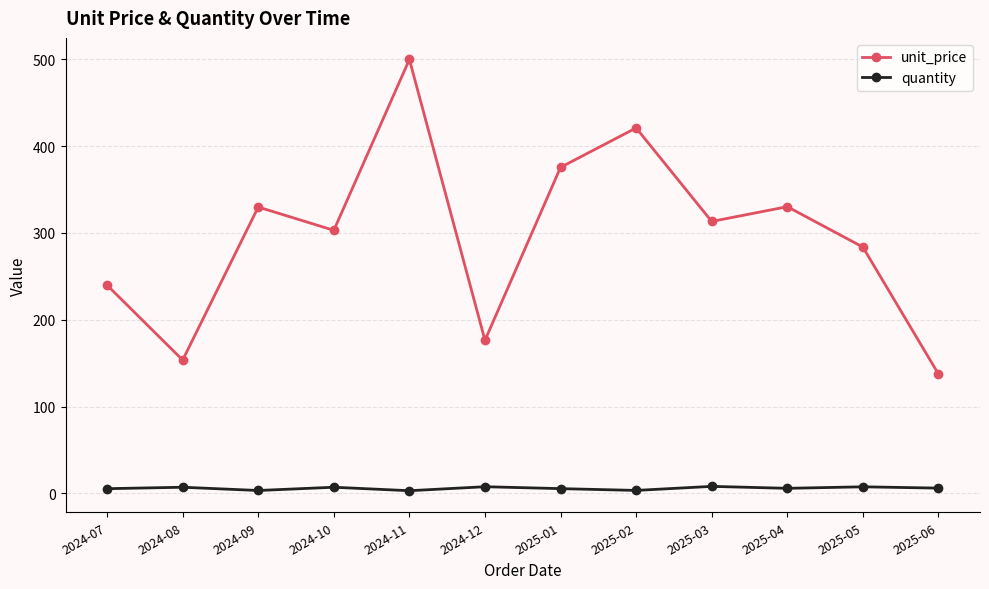

What is the value of the unit_price point at the 7th from the left?

375.5